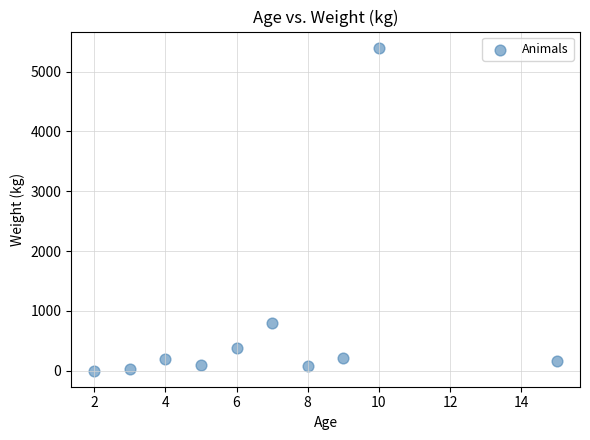

What is the range of Y values (max minus min)?

5397